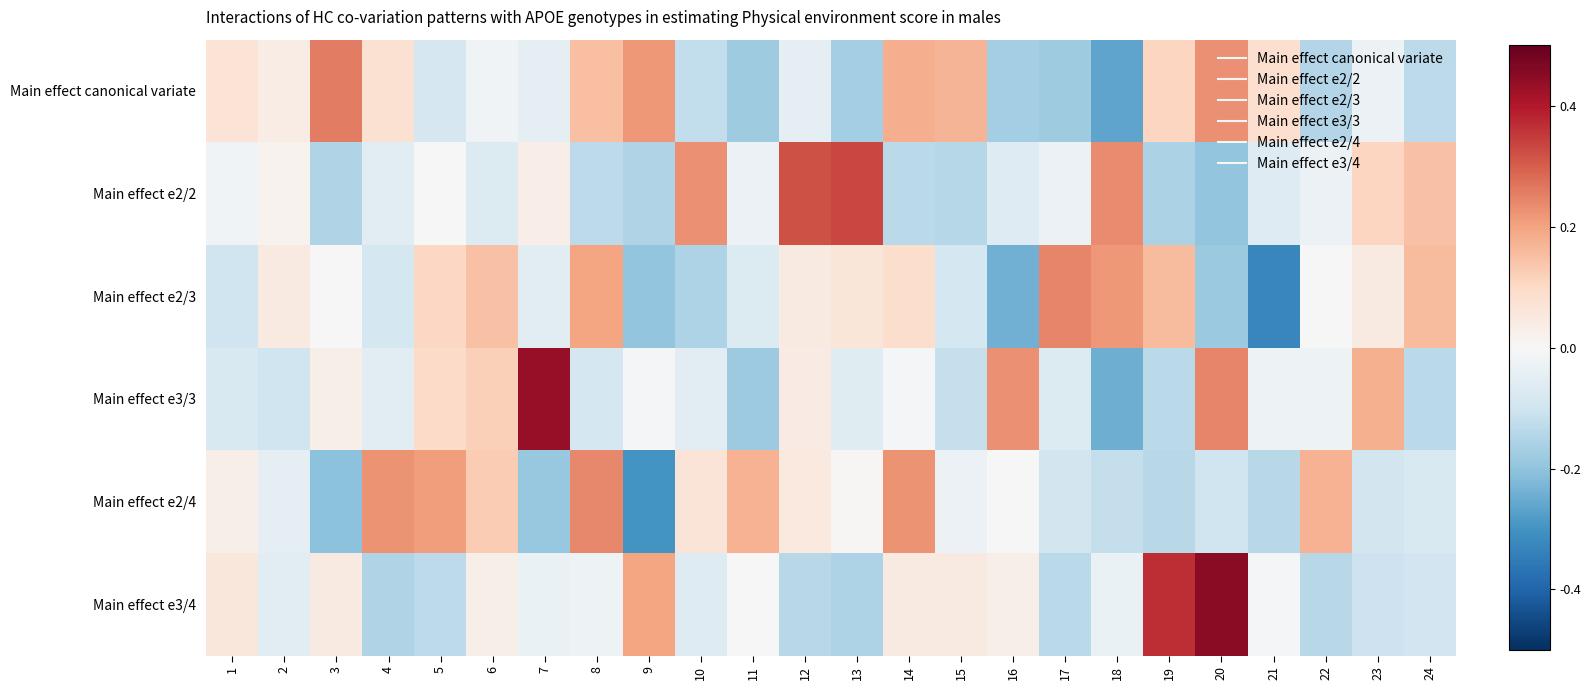

List the series in order of their peak value, lowest first.

Main effect e2/4, Main effect e2/3, Main effect canonical variate, Main effect e2/2, Main effect e3/3, Main effect e3/4